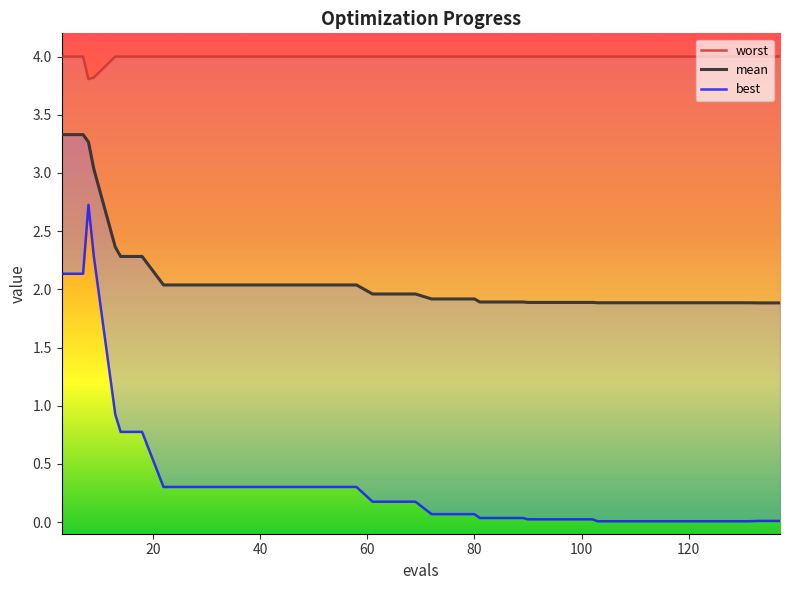

The value of best at 40 is 4.2. True or false?

False